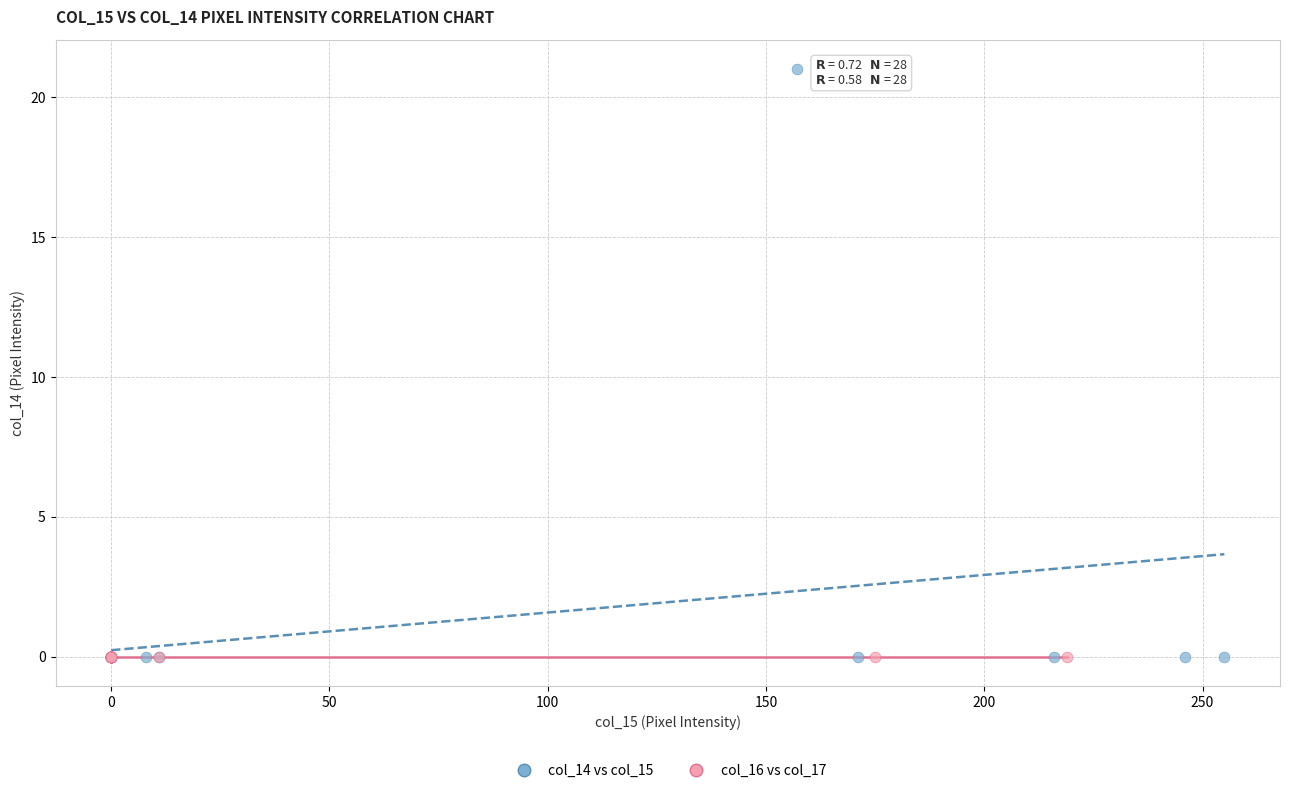

What are all the series names shown in the legend?

col_14 vs col_15, col_16 vs col_17